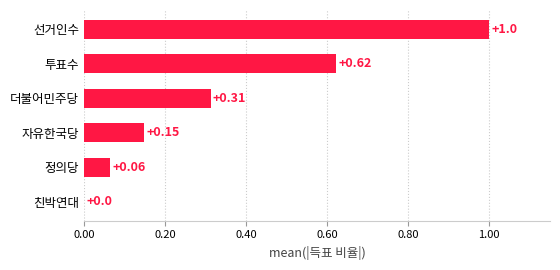

Are the bars horizontal?

Yes